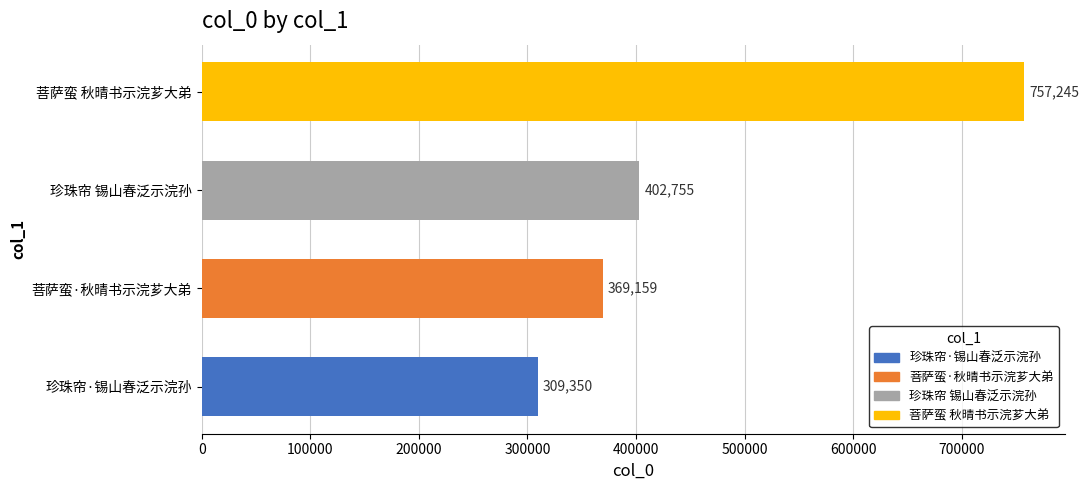

Which category has the lowest value across all series?

珍珠帘·锡山春泛示浣孙